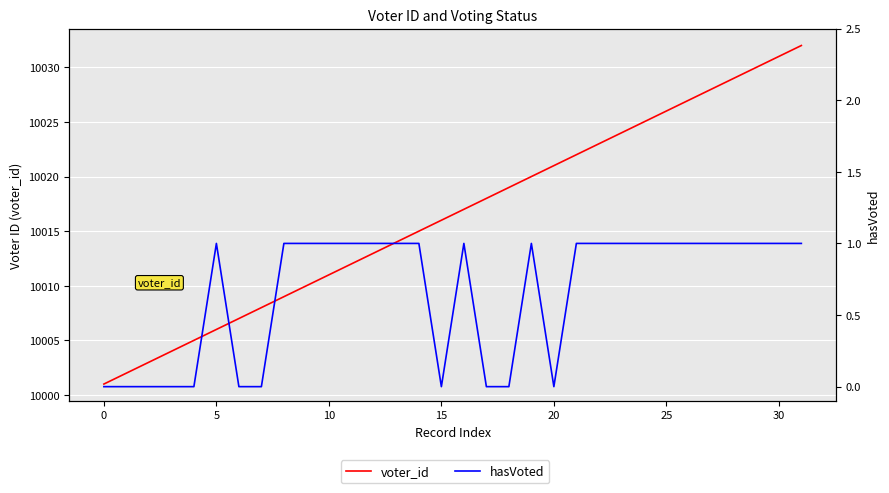

At which category is the sum across all series the highest?

31